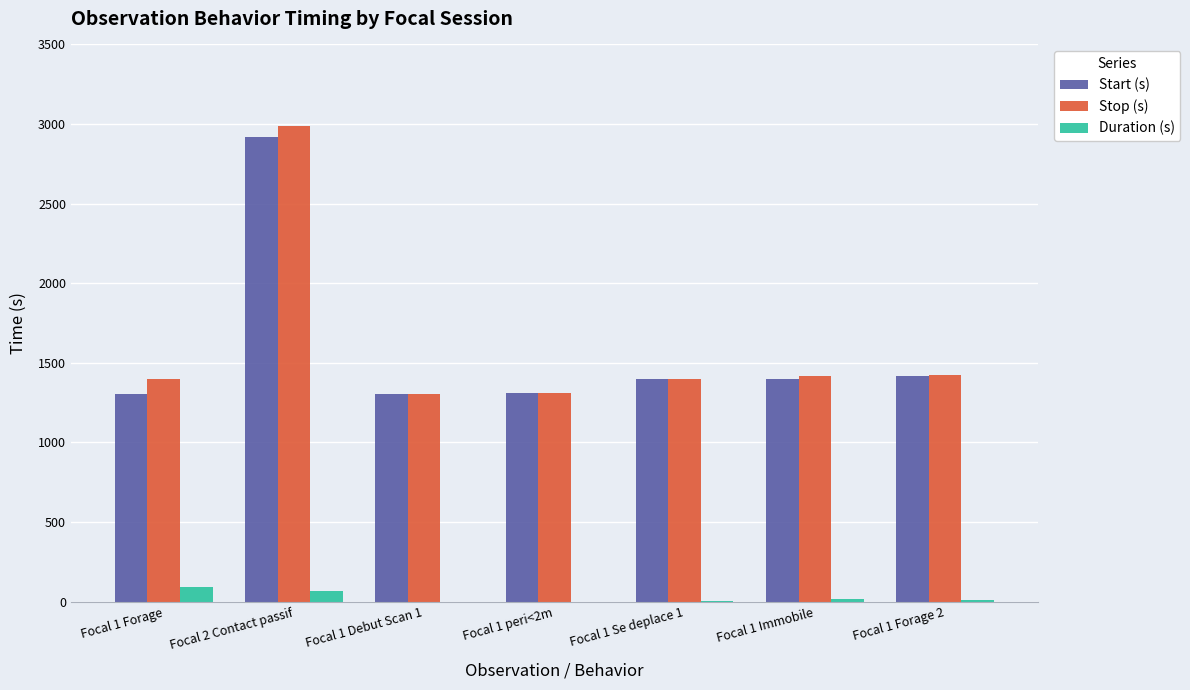

At which category is the sum across all series the highest?

Focal 2 Contact passif